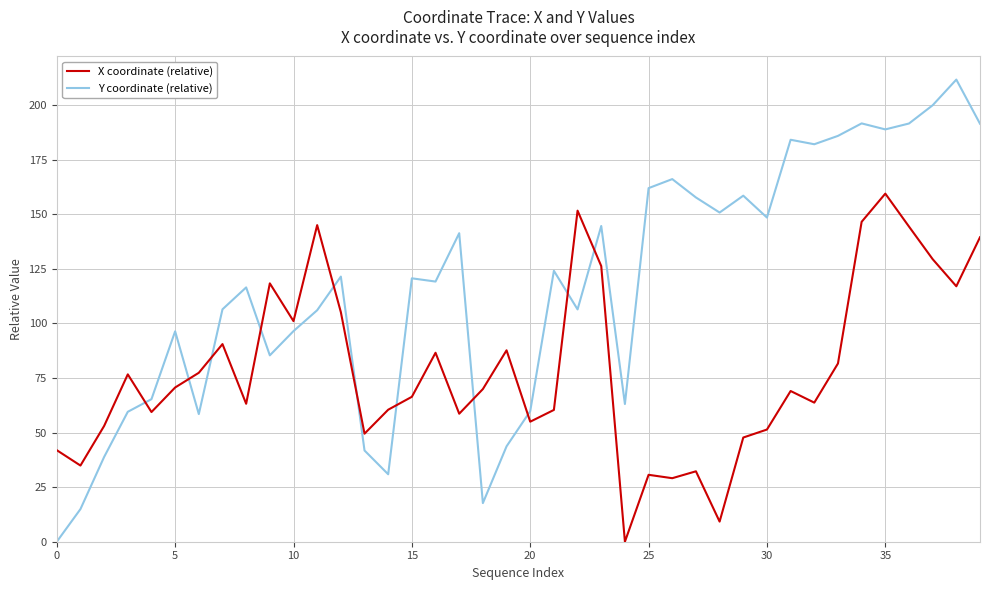

List the series in order of their peak value, lowest first.

X coordinate (relative), Y coordinate (relative)